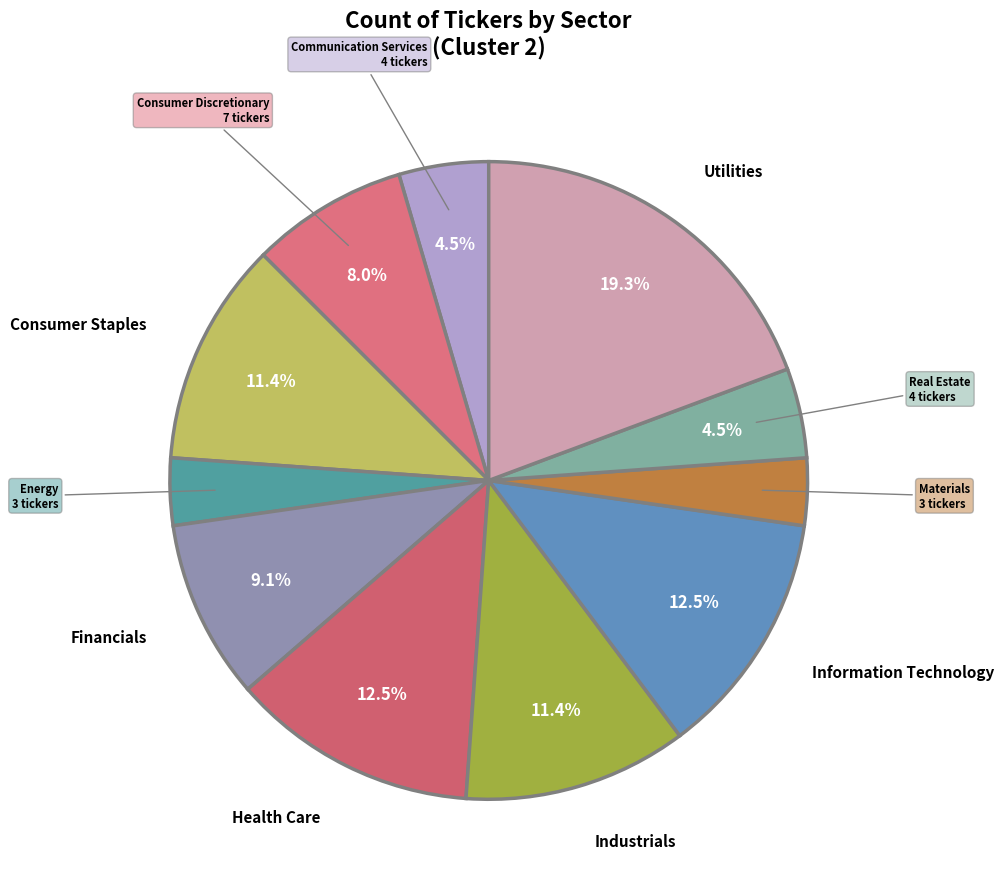

Count the number of slices in the pie.

11